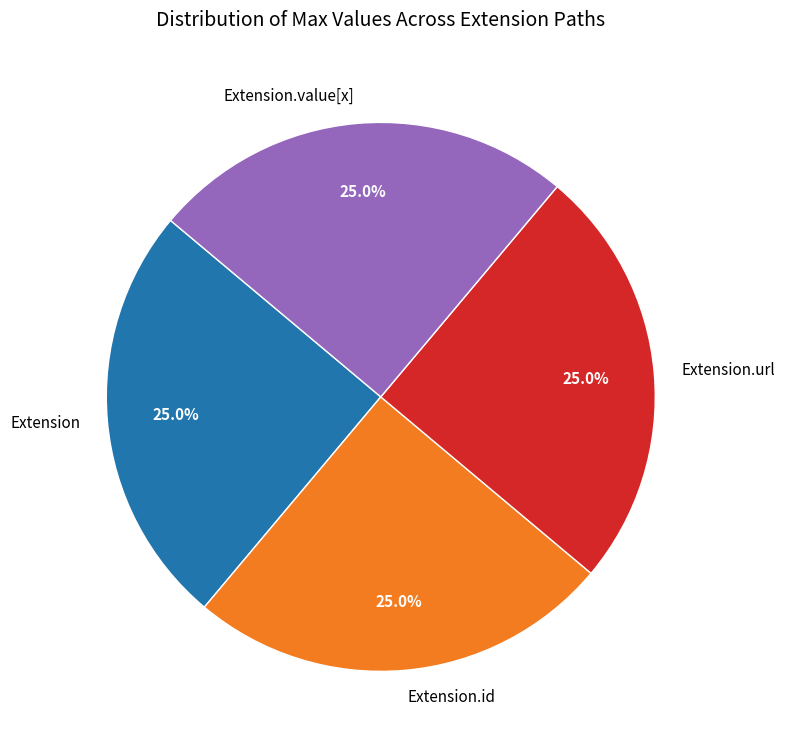

Is there a majority slice in this chart?

No